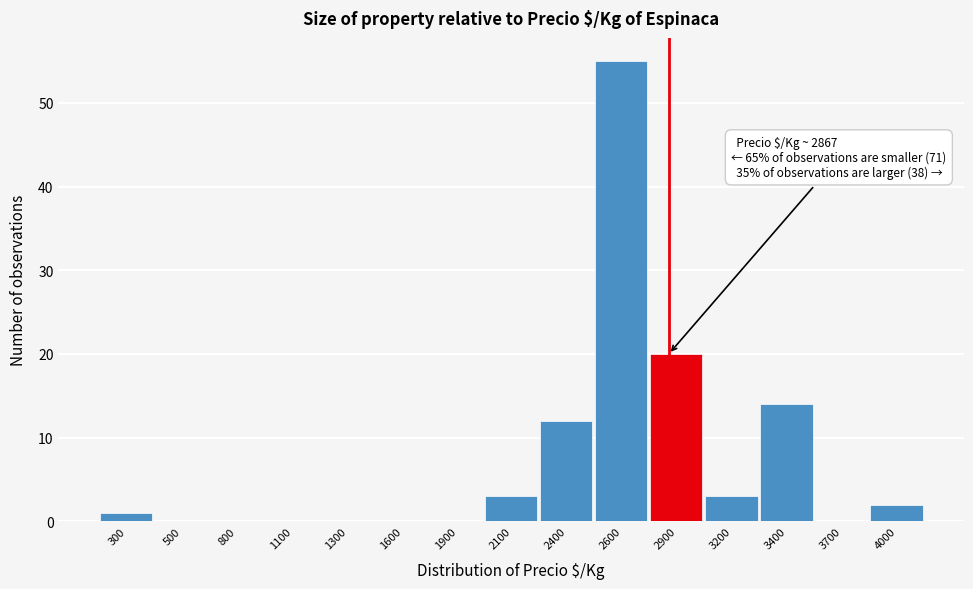

What is the sum of all values?

110